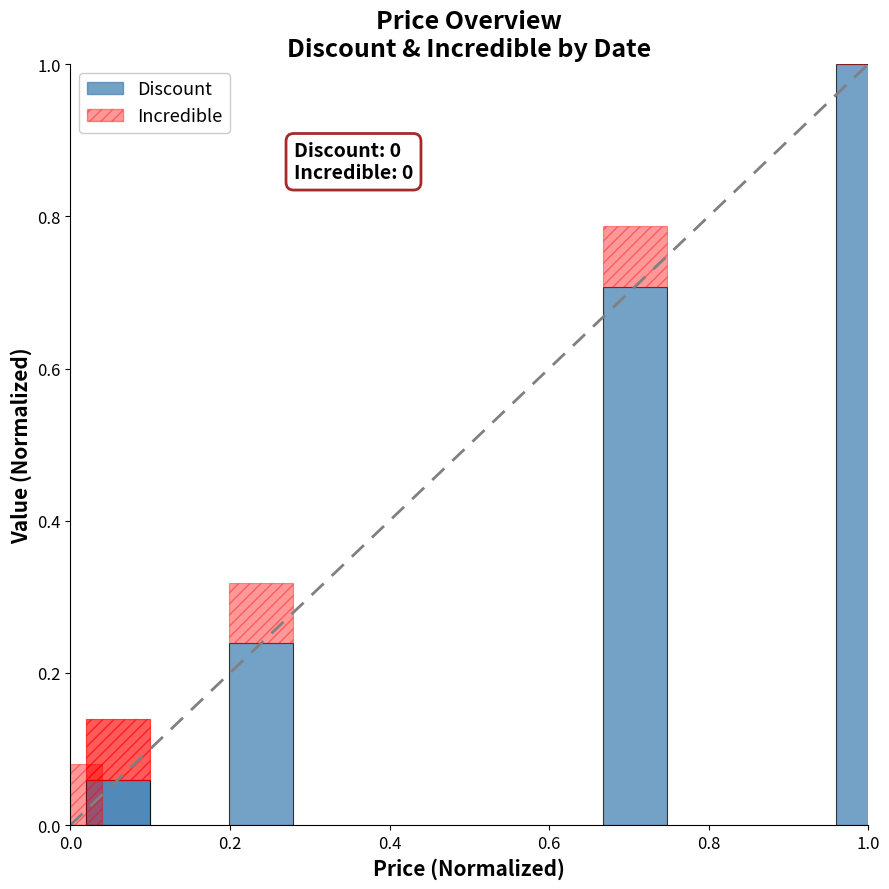

The Incredible series shows 0.0 at 0.4. True or false?

False